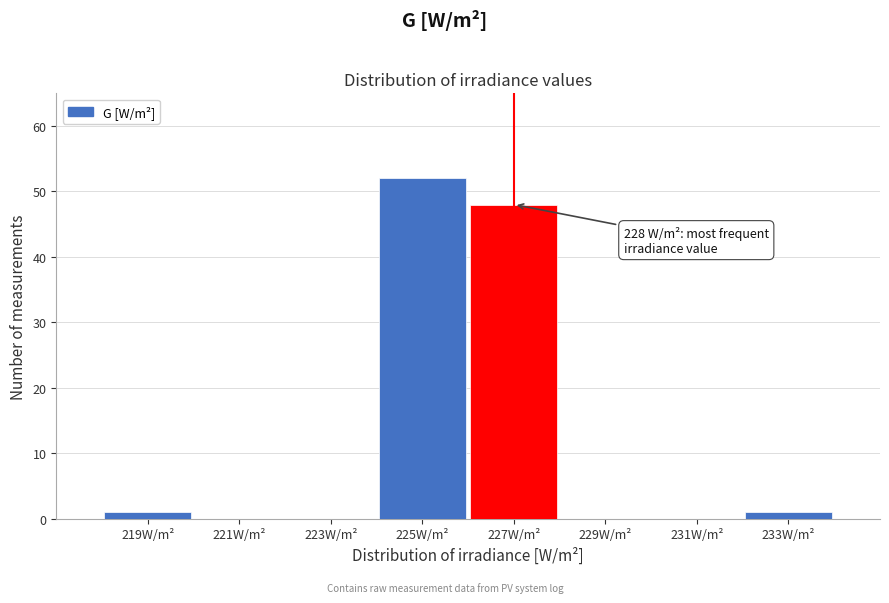

Reading left to right, what are all the values shown in this chart?

219W/m²=1	221W/m²=0	223W/m²=0	225W/m²=52	227W/m²=48	229W/m²=0	231W/m²=0	233W/m²=1